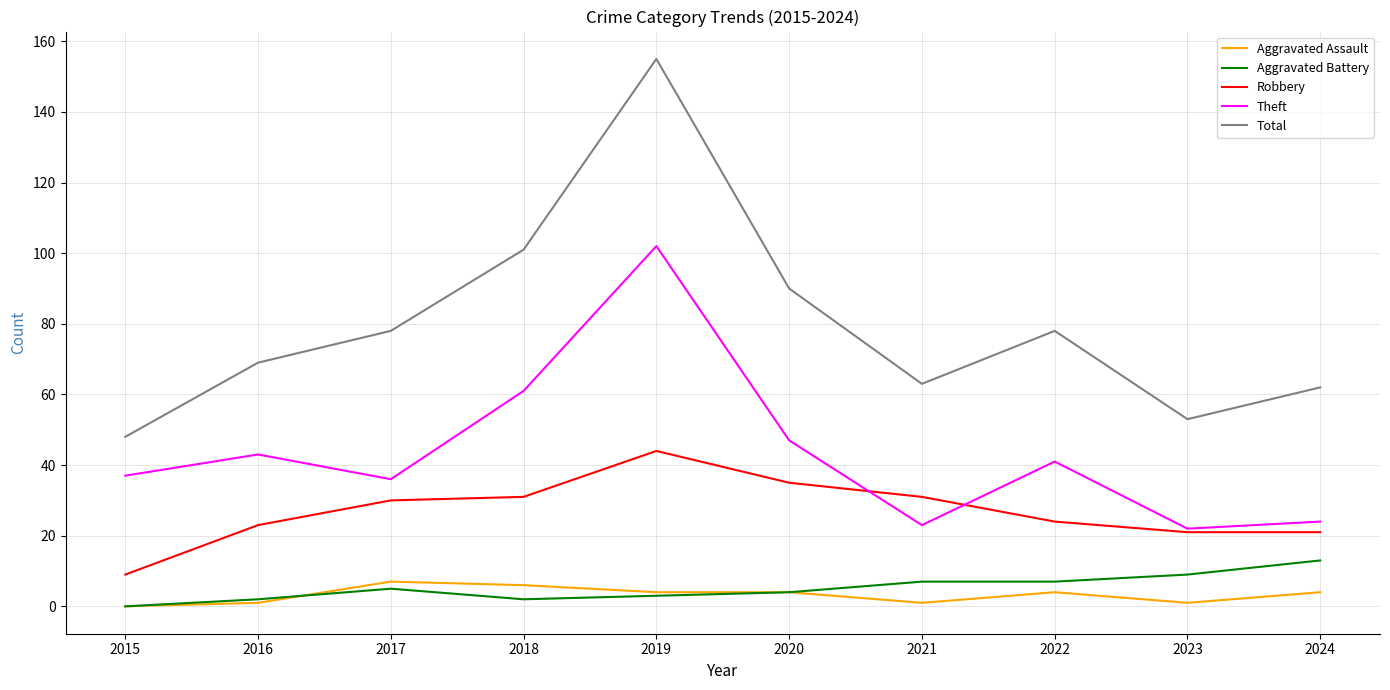

Which series has the widest spread of values?

Total